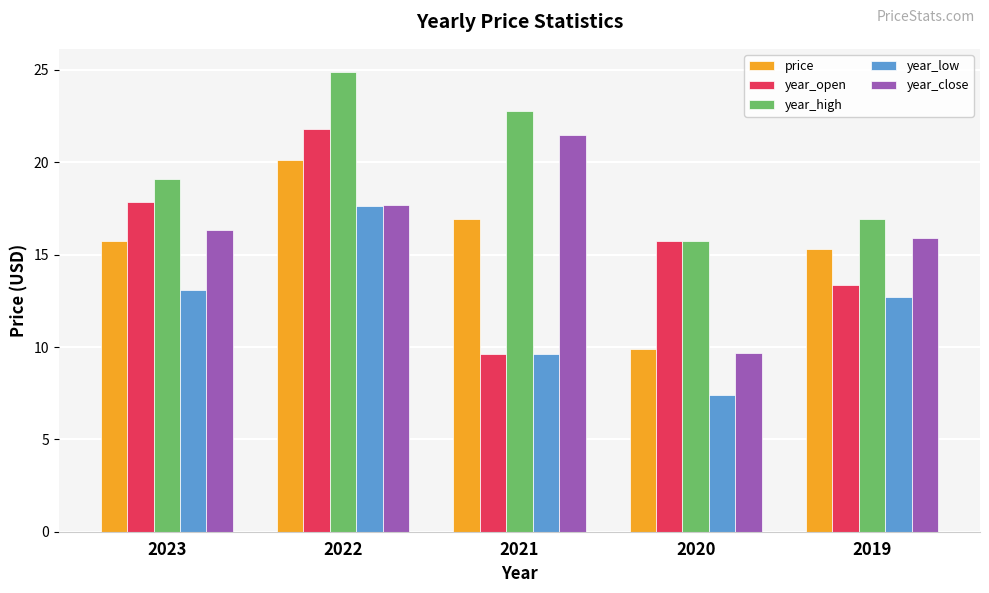

Does the chart contain stacked bars?

No